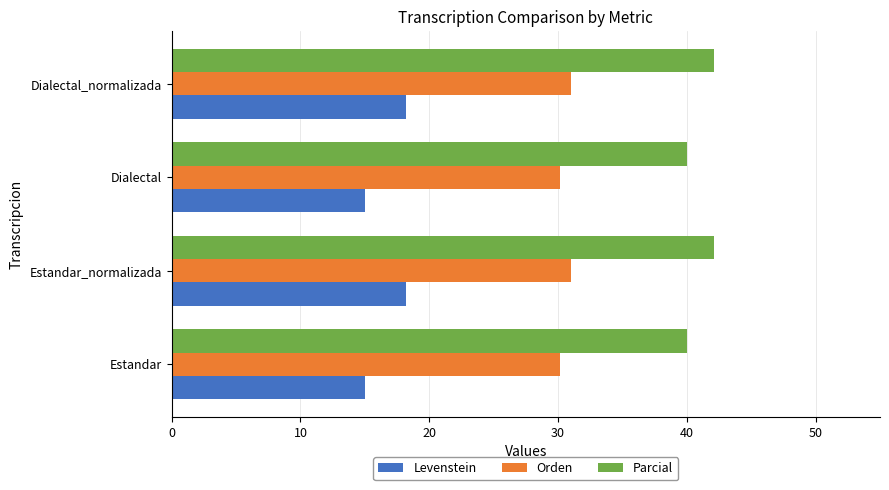

What is the difference between the highest and lowest values at Estandar_normalizada?

23.9